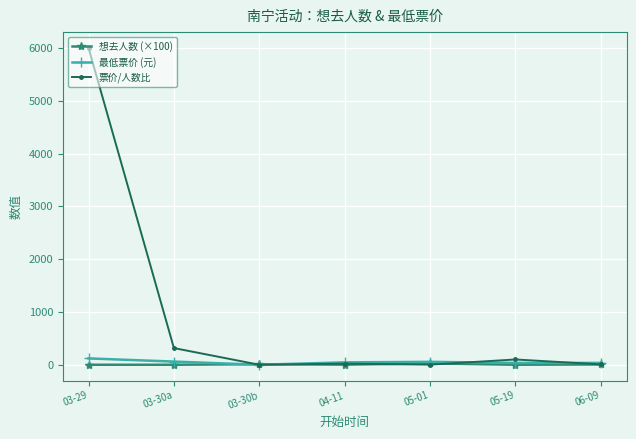

True or false: 票价/人数比 has more than 2 points higher than both neighbors.

False